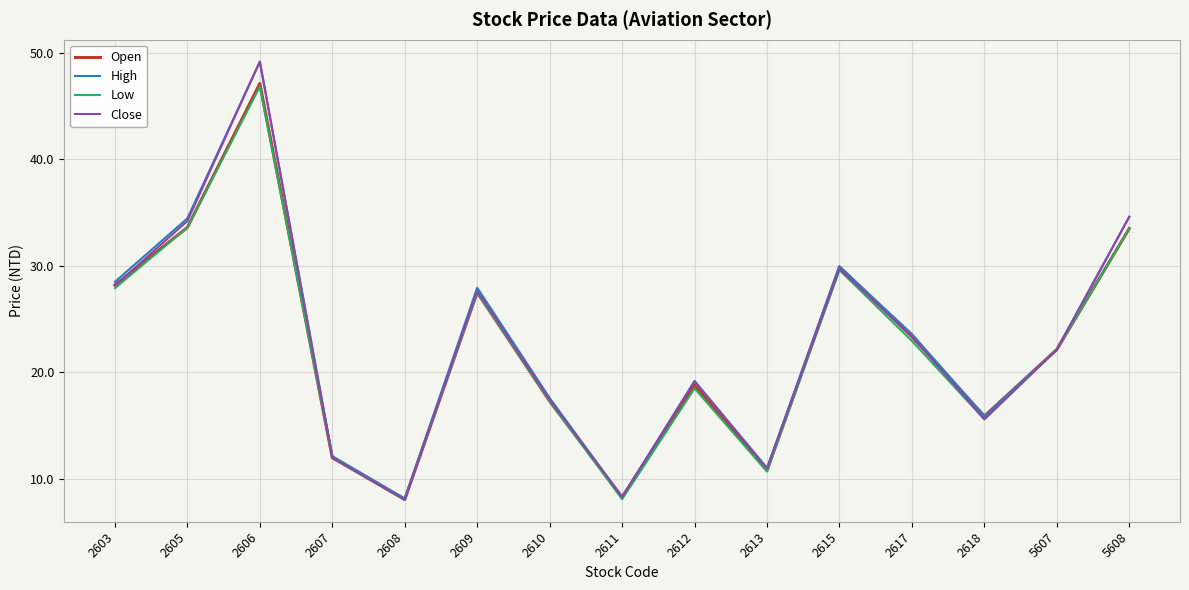

At which category does the chart reach its peak across all series?

2606